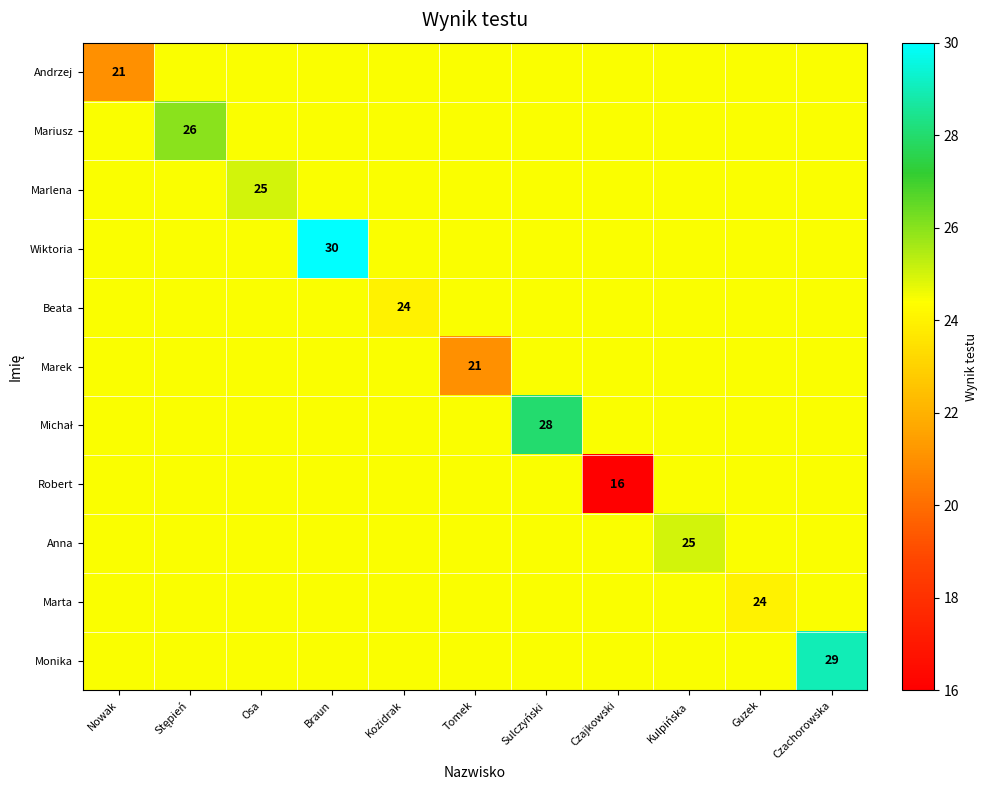

At which label does Andrzej first exceed 24?

Stępień